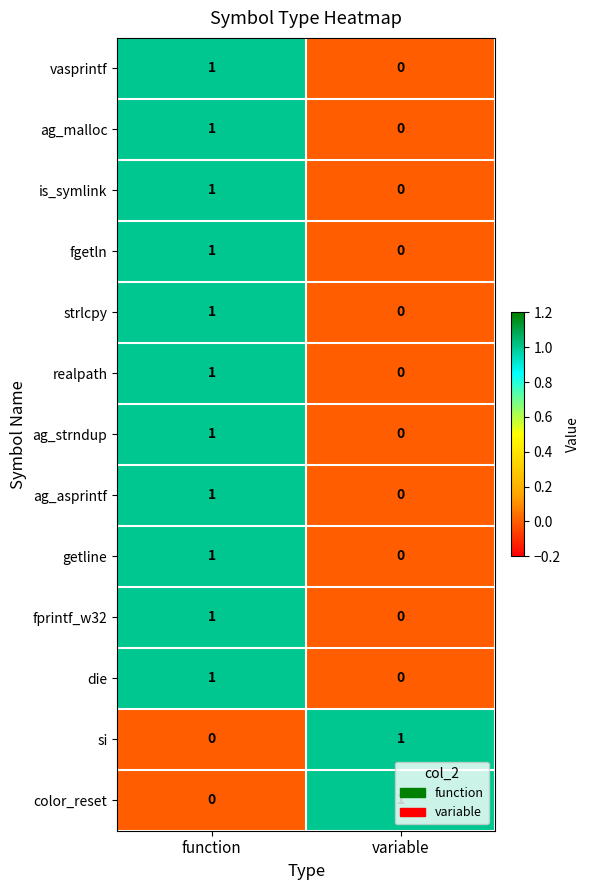

List the labels in order of vasprintf value, largest first.

function, variable